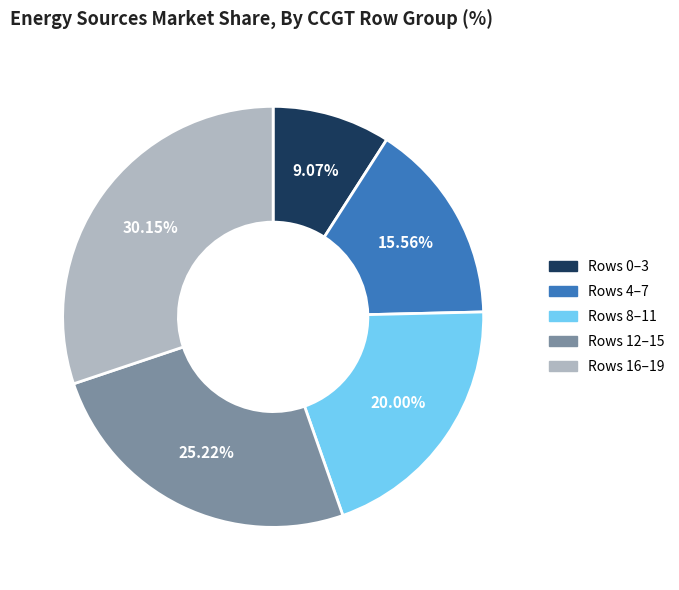

How many segments does this pie chart have?

5